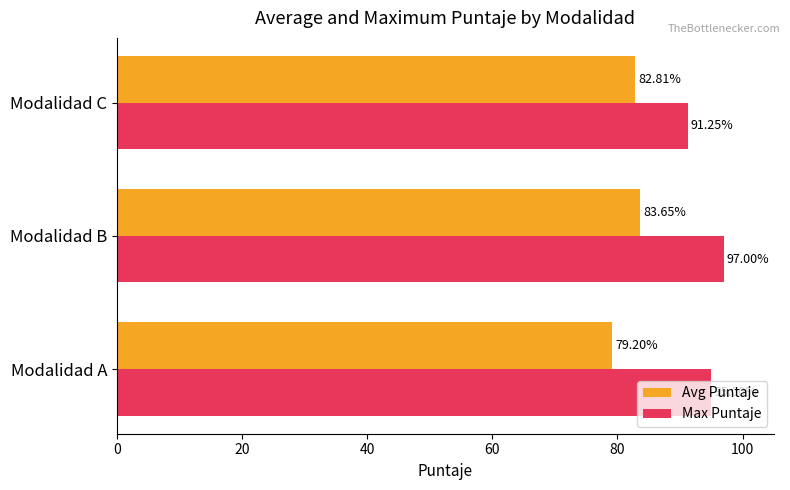

At which category is the sum across all series the highest?

Modalidad B